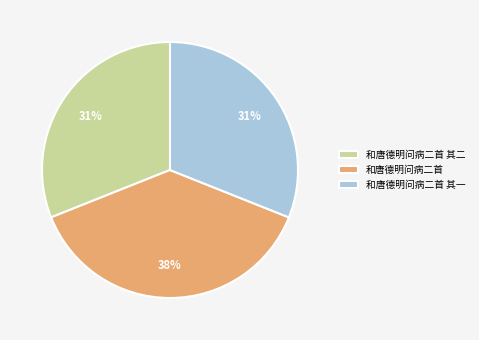

What percentage is the 和唐德明问病二首 其二 slice, to the nearest percent?

31%